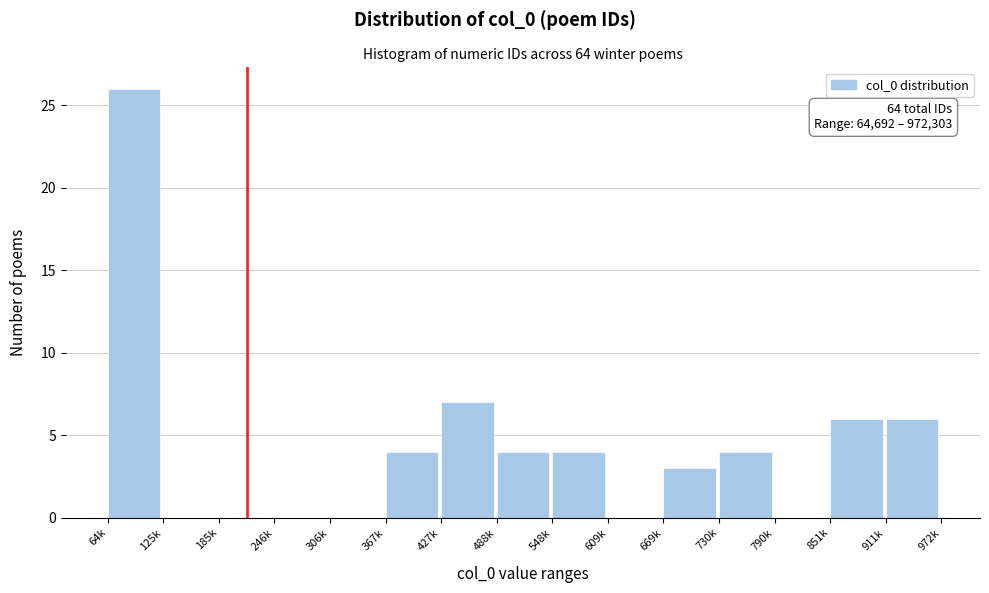

Reading left to right, what are all the values shown in this chart?

64k=26	125k=0	185k=0	246k=0	306k=0	367k=4	427k=7	488k=4	548k=4	609k=0	669k=3	730k=4	790k=0	851k=6	911k=6